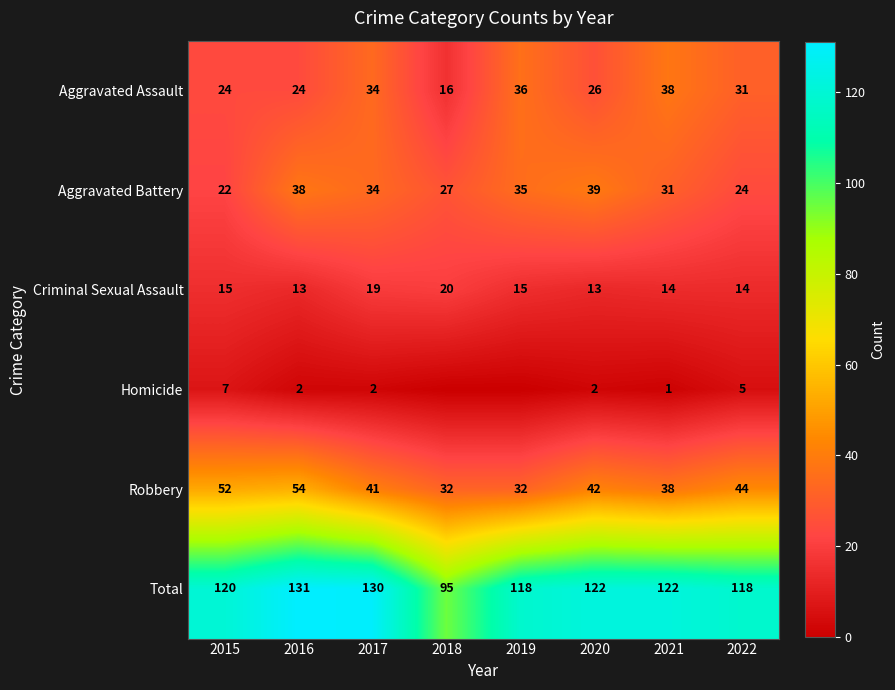

What is the minimum value for Total?

95